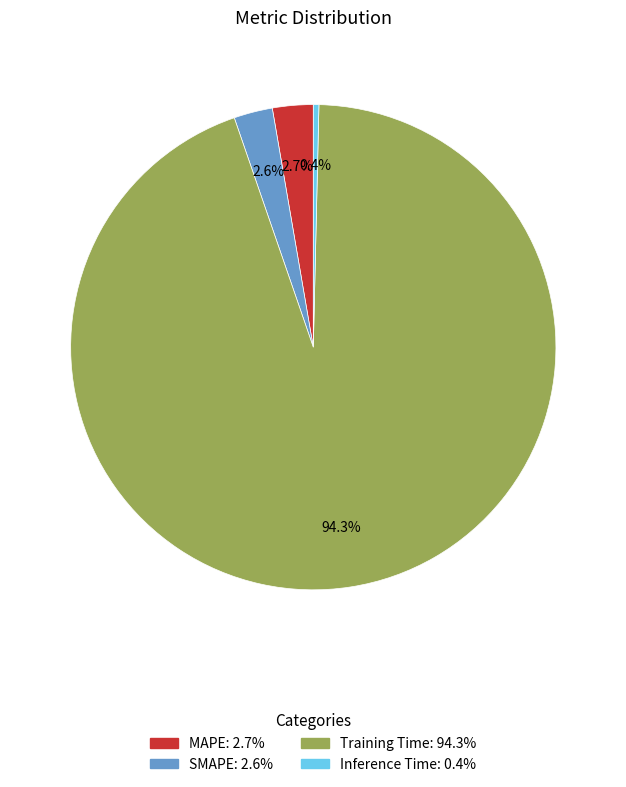

How many slices are in this pie chart?

4